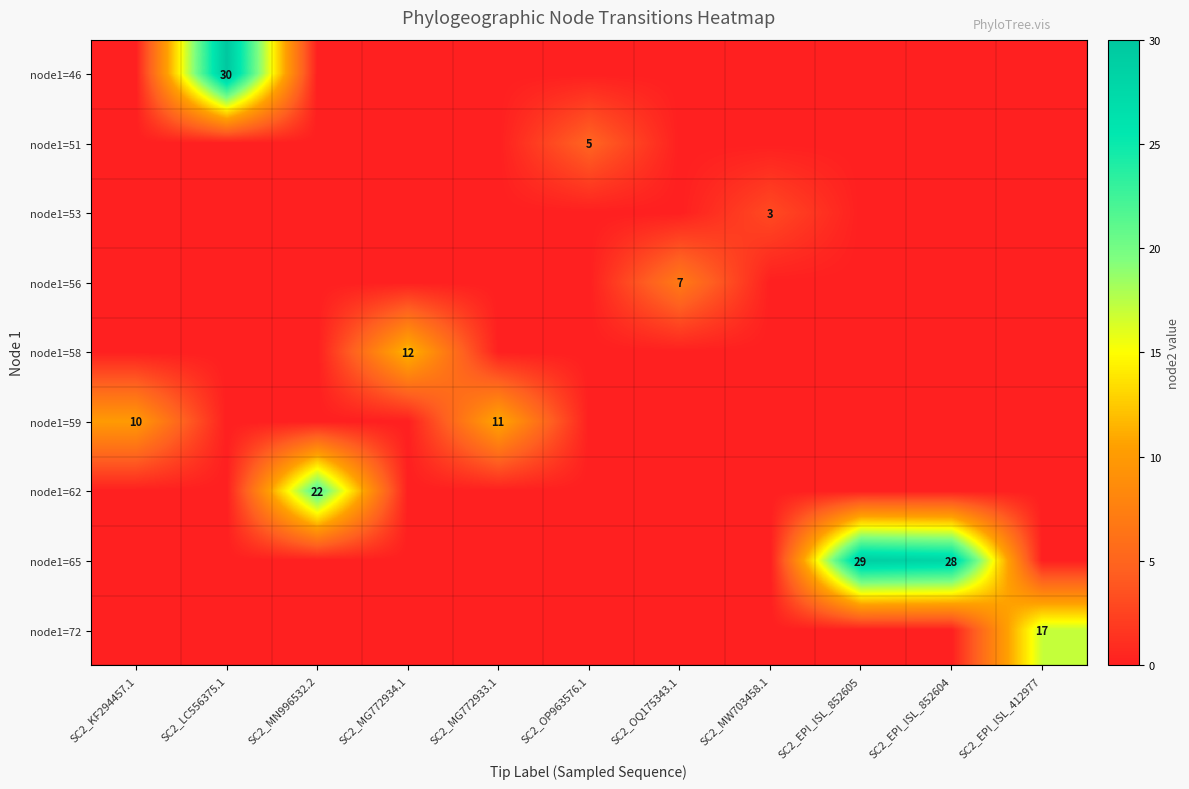

Reading left to right, extract all data points from this chart.

row_0: SC2_KF294457.1=0	SC2_LC556375.1=30	SC2_MN996532.2=0	SC2_MG772934.1=0	SC2_MG772933.1=0	SC2_OP963576.1=0	SC2_OQ175343.1=0	SC2_MW703458.1=0	SC2_EPI_ISL_852605=0	SC2_EPI_ISL_852604=0	SC2_EPI_ISL_412977=0
row_1: SC2_KF294457.1=0	SC2_LC556375.1=0	SC2_MN996532.2=0	SC2_MG772934.1=0	SC2_MG772933.1=0	SC2_OP963576.1=5	SC2_OQ175343.1=0	SC2_MW703458.1=0	SC2_EPI_ISL_852605=0	SC2_EPI_ISL_852604=0	SC2_EPI_ISL_412977=0
row_2: SC2_KF294457.1=0	SC2_LC556375.1=0	SC2_MN996532.2=0	SC2_MG772934.1=0	SC2_MG772933.1=0	SC2_OP963576.1=0	SC2_OQ175343.1=0	SC2_MW703458.1=3	SC2_EPI_ISL_852605=0	SC2_EPI_ISL_852604=0	SC2_EPI_ISL_412977=0
row_3: SC2_KF294457.1=0	SC2_LC556375.1=0	SC2_MN996532.2=0	SC2_MG772934.1=0	SC2_MG772933.1=0	SC2_OP963576.1=0	SC2_OQ175343.1=7	SC2_MW703458.1=0	SC2_EPI_ISL_852605=0	SC2_EPI_ISL_852604=0	SC2_EPI_ISL_412977=0
row_4: SC2_KF294457.1=0	SC2_LC556375.1=0	SC2_MN996532.2=0	SC2_MG772934.1=12	SC2_MG772933.1=0	SC2_OP963576.1=0	SC2_OQ175343.1=0	SC2_MW703458.1=0	SC2_EPI_ISL_852605=0	SC2_EPI_ISL_852604=0	SC2_EPI_ISL_412977=0
row_5: SC2_KF294457.1=10	SC2_LC556375.1=0	SC2_MN996532.2=0	SC2_MG772934.1=0	SC2_MG772933.1=11	SC2_OP963576.1=0	SC2_OQ175343.1=0	SC2_MW703458.1=0	SC2_EPI_ISL_852605=0	SC2_EPI_ISL_852604=0	SC2_EPI_ISL_412977=0
row_6: SC2_KF294457.1=0	SC2_LC556375.1=0	SC2_MN996532.2=22	SC2_MG772934.1=0	SC2_MG772933.1=0	SC2_OP963576.1=0	SC2_OQ175343.1=0	SC2_MW703458.1=0	SC2_EPI_ISL_852605=0	SC2_EPI_ISL_852604=0	SC2_EPI_ISL_412977=0
row_7: SC2_KF294457.1=0	SC2_LC556375.1=0	SC2_MN996532.2=0	SC2_MG772934.1=0	SC2_MG772933.1=0	SC2_OP963576.1=0	SC2_OQ175343.1=0	SC2_MW703458.1=0	SC2_EPI_ISL_852605=29	SC2_EPI_ISL_852604=28	SC2_EPI_ISL_412977=0
row_8: SC2_KF294457.1=0	SC2_LC556375.1=0	SC2_MN996532.2=0	SC2_MG772934.1=0	SC2_MG772933.1=0	SC2_OP963576.1=0	SC2_OQ175343.1=0	SC2_MW703458.1=0	SC2_EPI_ISL_852605=0	SC2_EPI_ISL_852604=0	SC2_EPI_ISL_412977=17